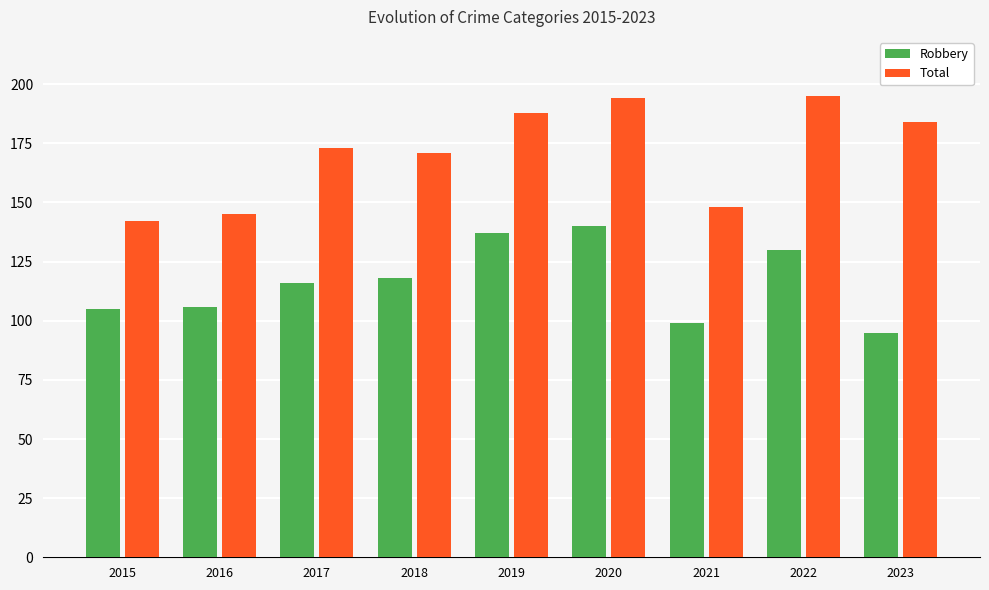

What is the difference between the highest and lowest values at 2017?

57